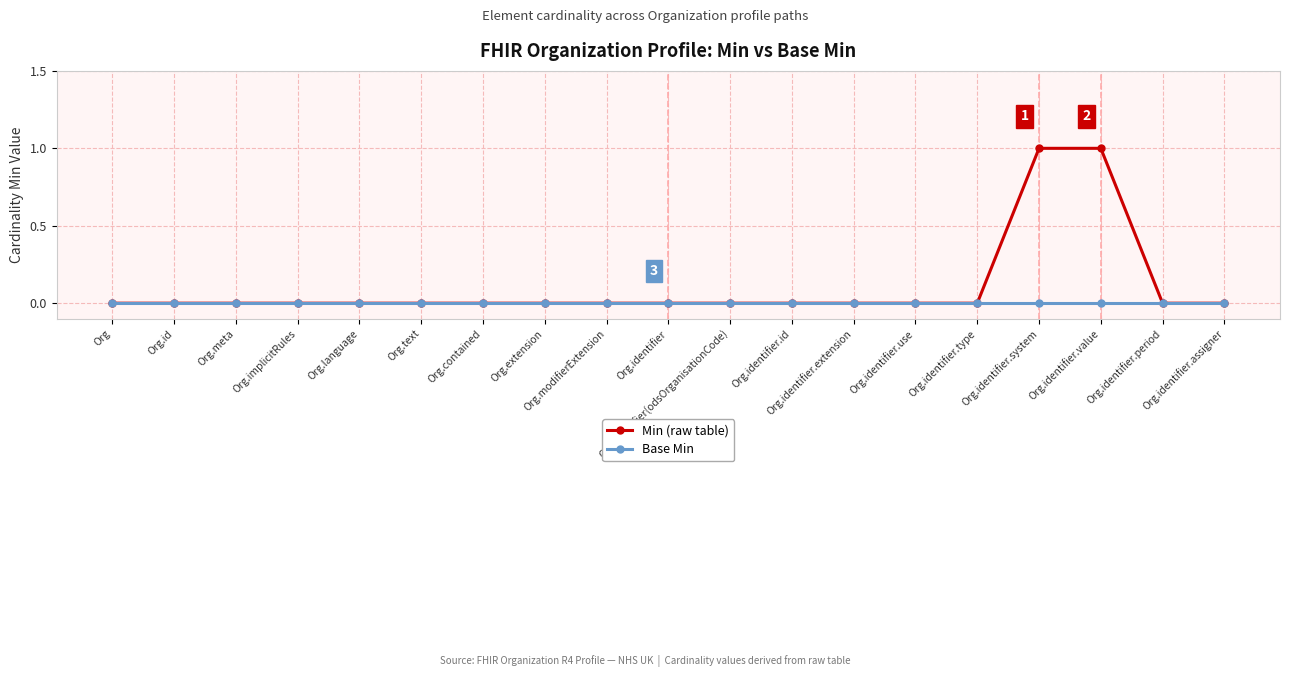

Which series has the widest spread of values?

Min (raw table)